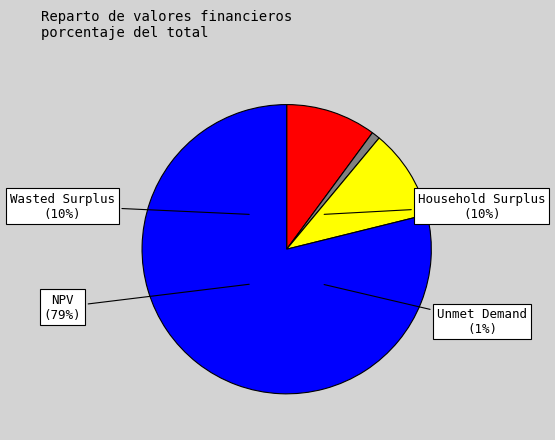

The Wasted Prosumer Surplus slice represents 10% of the pie. True or false?

True